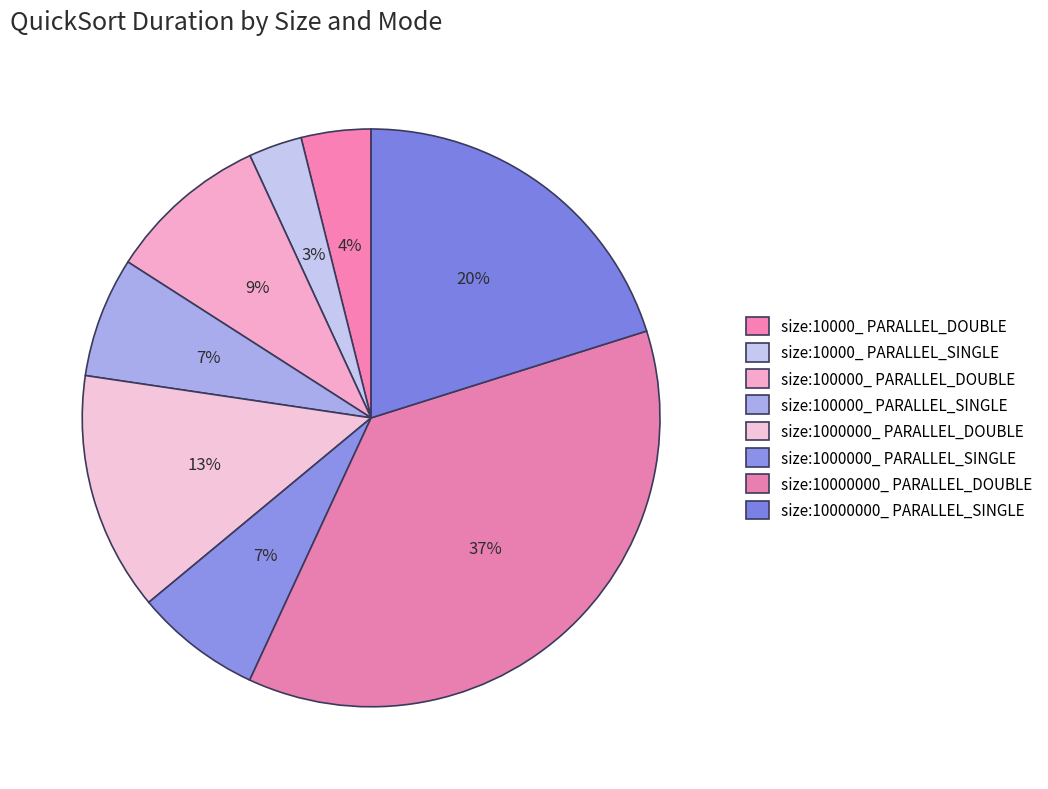

What is the largest slice in the pie chart?

size:10000000_ PARALLEL_DOUBLE